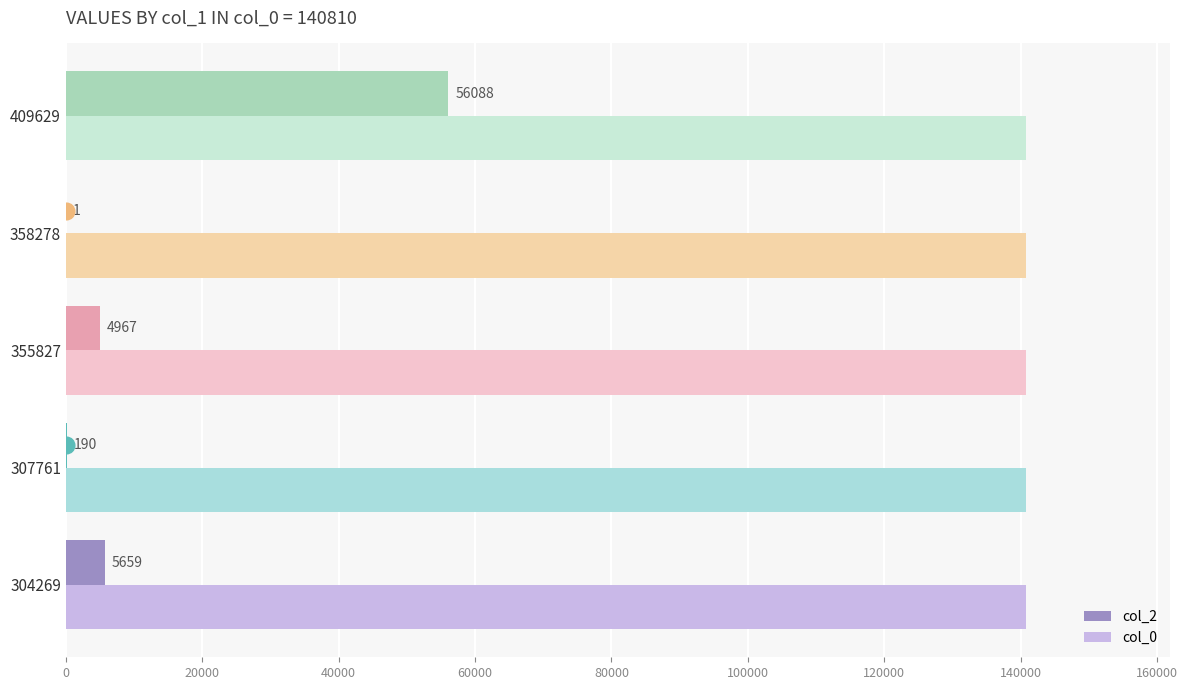

What value does the col_0 series have at 307761?

140810